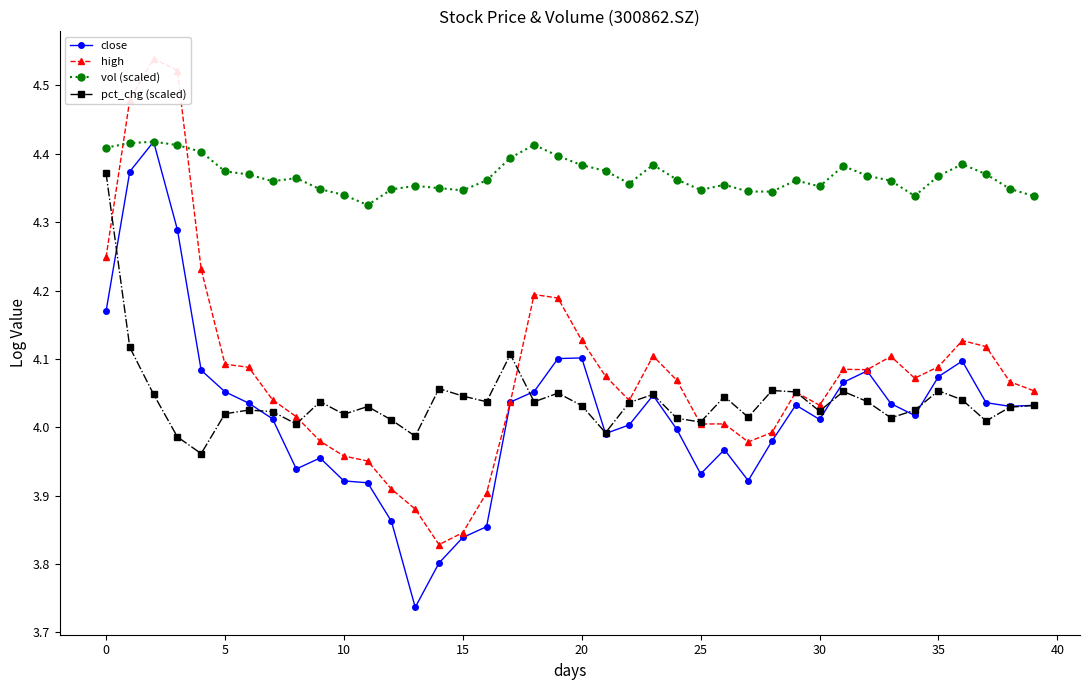

What is the label of the 29th point from the left?

28